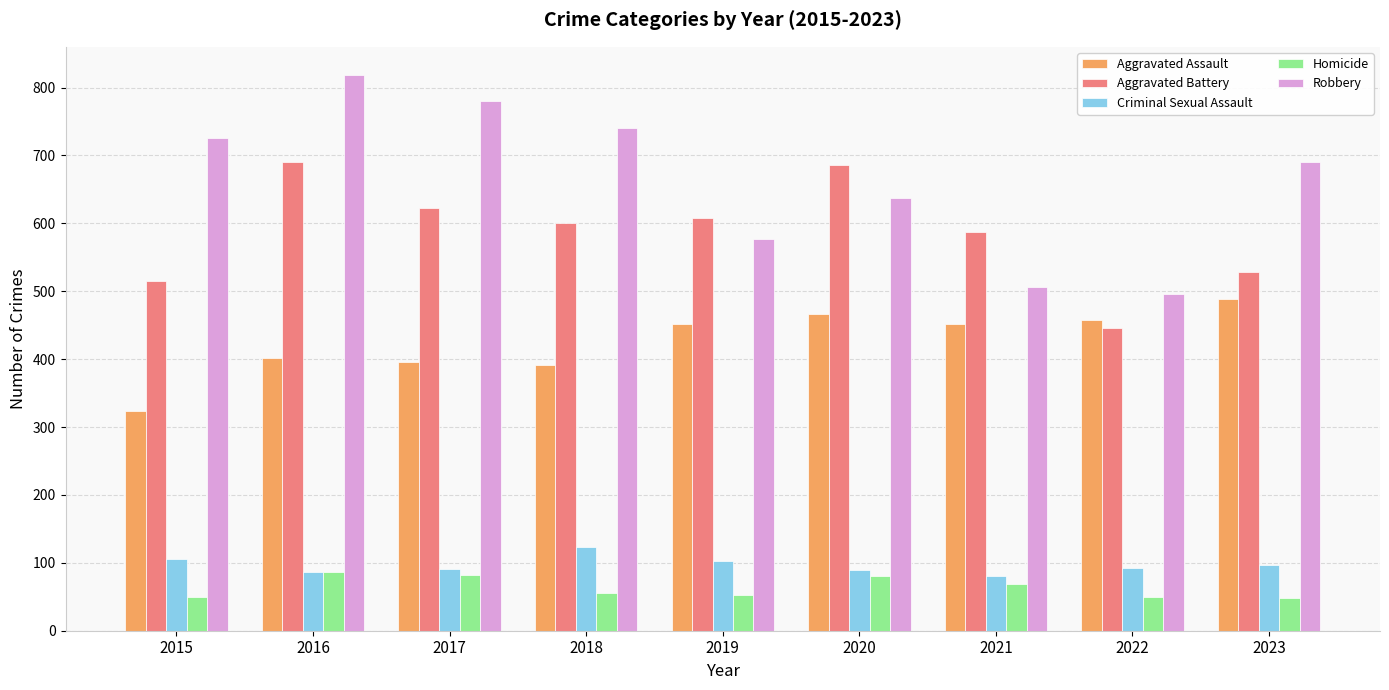

Read the Criminal Sexual Assault value at 2017.

91